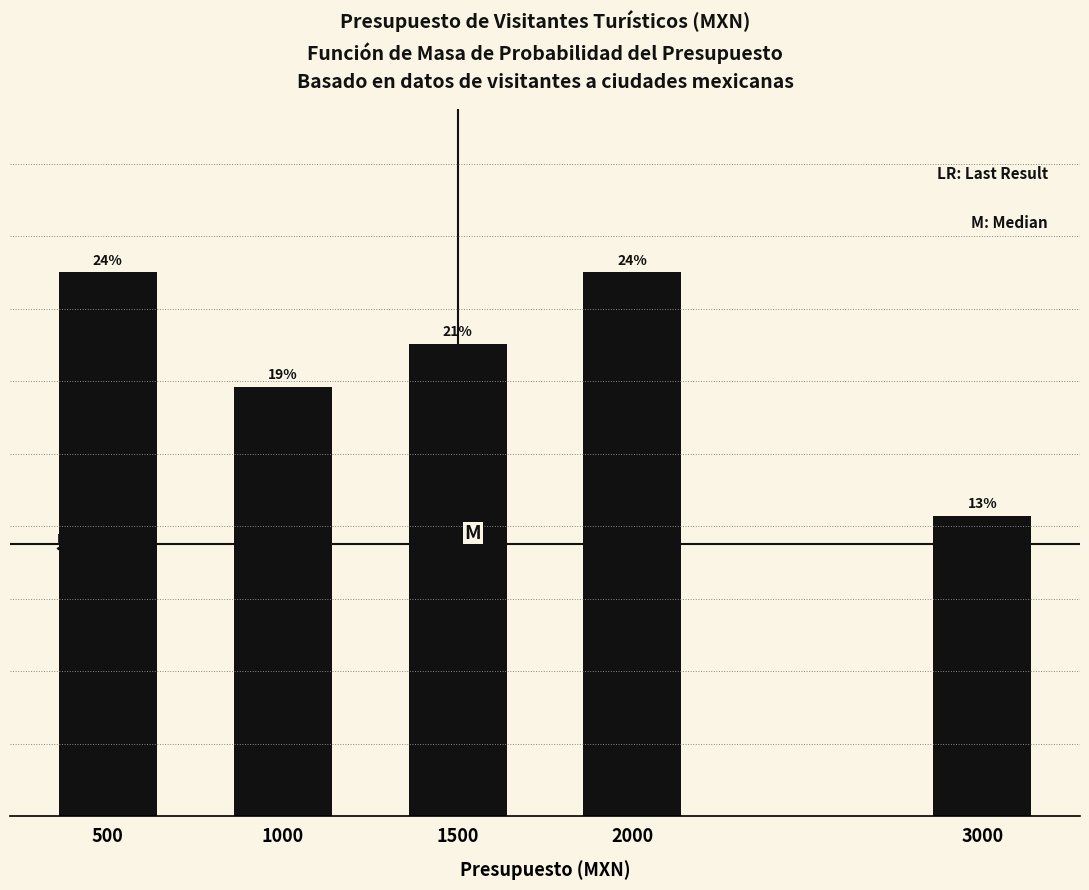

Does the chart contain any negative values?

No